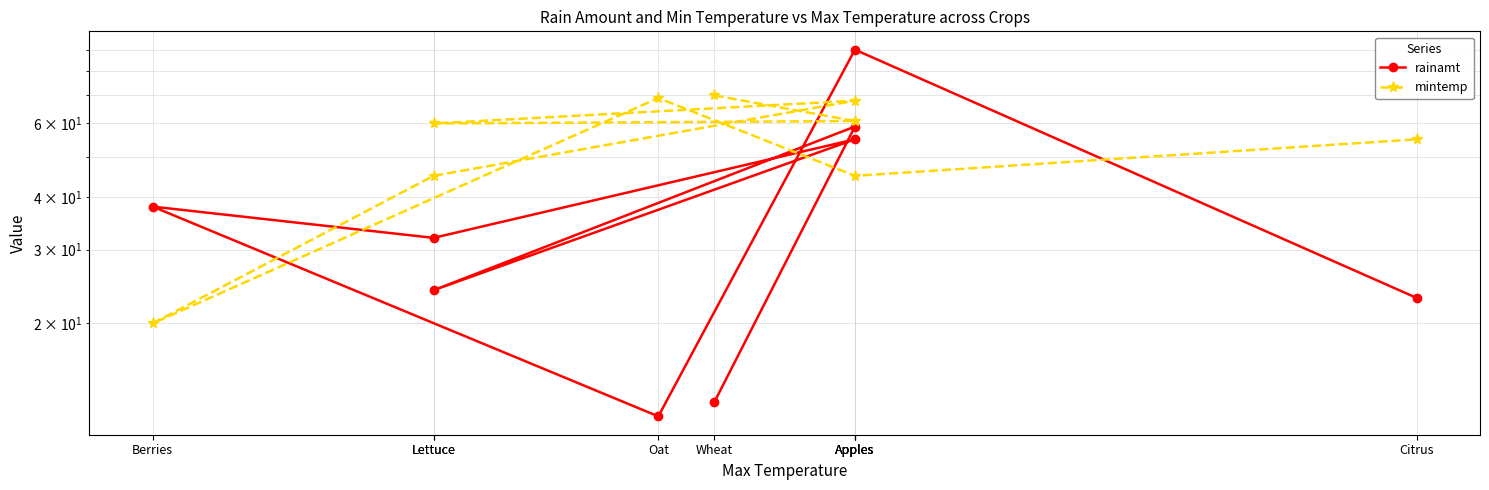

What is the value of the rainamt point at the 5th from the left?

24.0